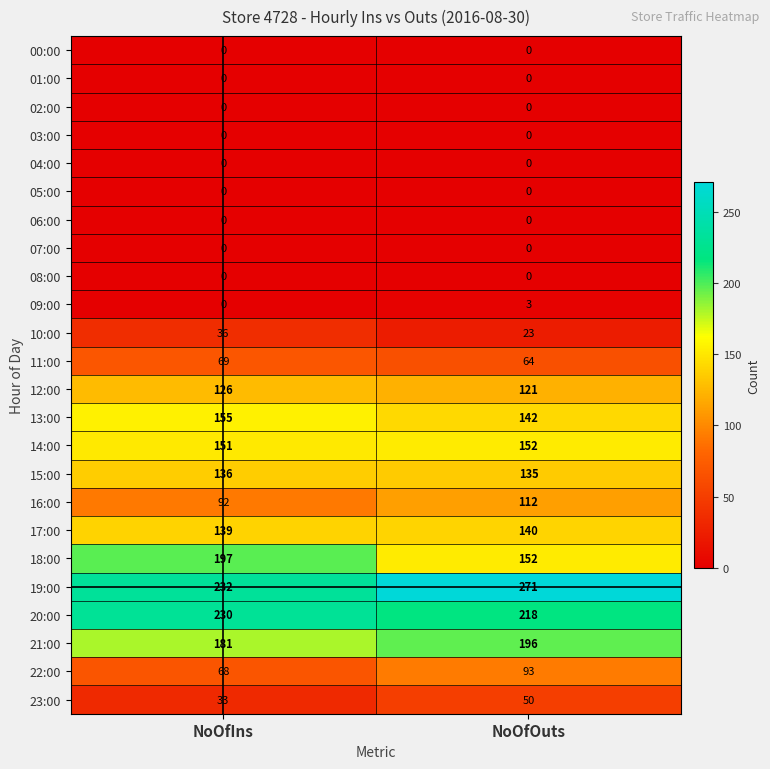

Is it true that 20:00 equals 218 at NoOfOuts?

True